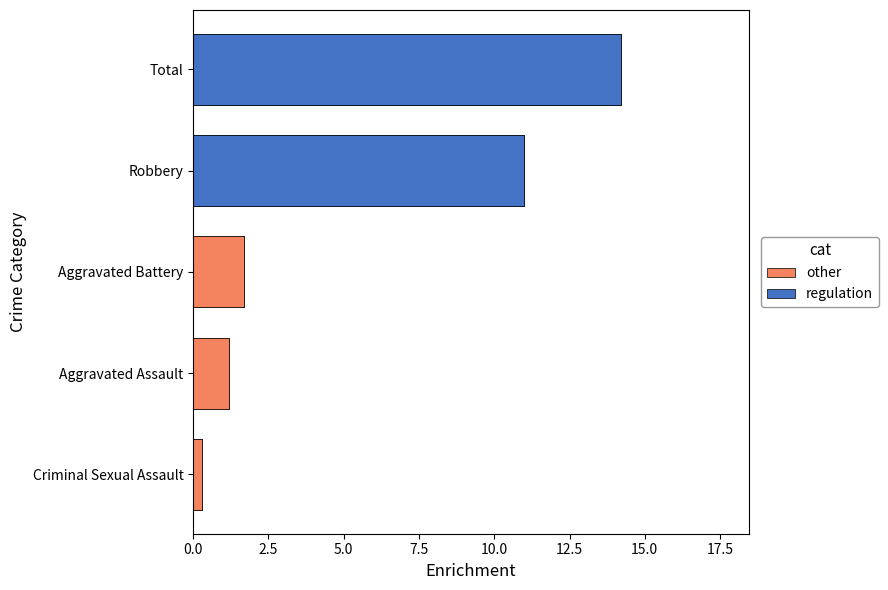

Between Criminal Sexual Assault and Robbery, which is larger?

Robbery